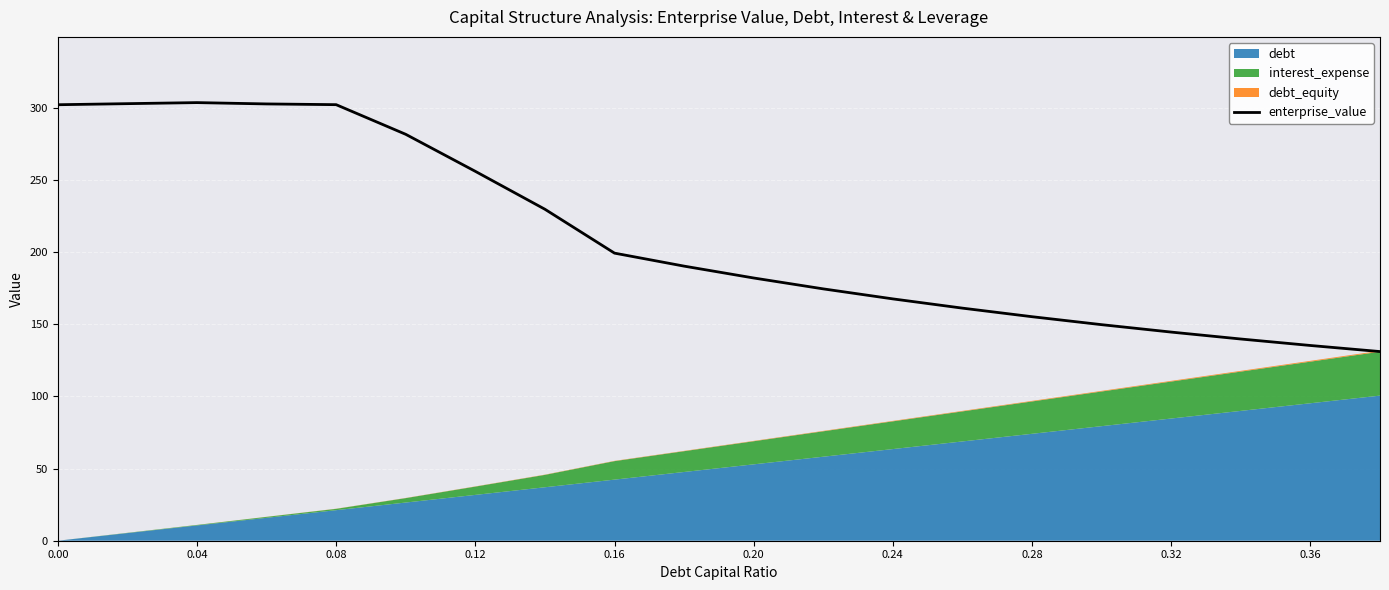

What is the sum of all values?

4212.6